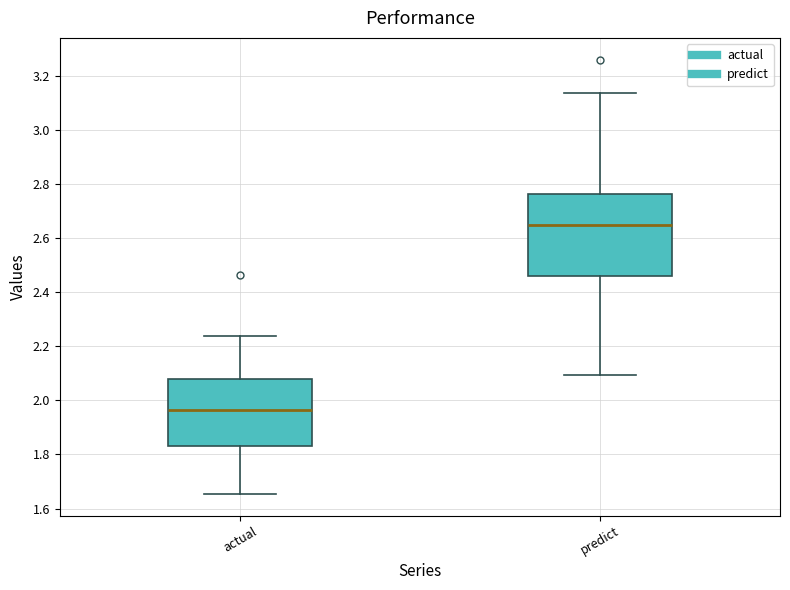

Comparing the boxes themselves (not the whiskers), which one is the tallest?

predict